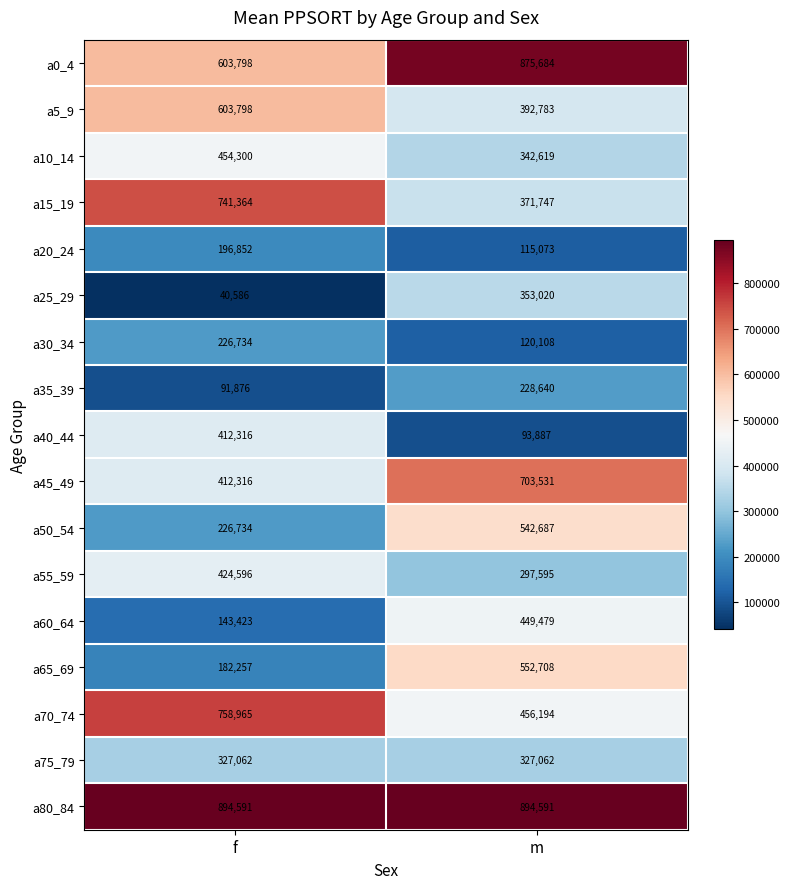

What is the difference between the a15_19 values at m and f?

369617